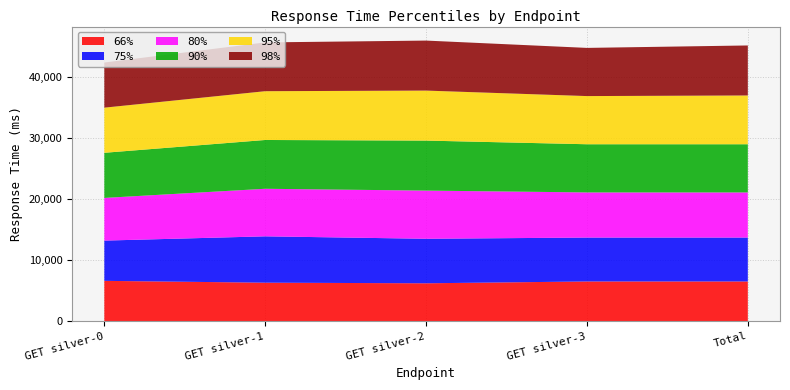

Reading right to left, list all the values displayed in this chart.

66%: Total=6500	GET silver-3=6500	GET silver-2=6200	GET silver-1=6300	GET silver-0=6600
75%: Total=7200	GET silver-3=7200	GET silver-2=7300	GET silver-1=7600	GET silver-0=6600
80%: Total=7400	GET silver-3=7400	GET silver-2=7900	GET silver-1=7800	GET silver-0=7000
90%: Total=7900	GET silver-3=7900	GET silver-2=8200	GET silver-1=8000	GET silver-0=7400
95%: Total=8000	GET silver-3=7900	GET silver-2=8200	GET silver-1=8000	GET silver-0=7400
98%: Total=8200	GET silver-3=7900	GET silver-2=8200	GET silver-1=8000	GET silver-0=7400